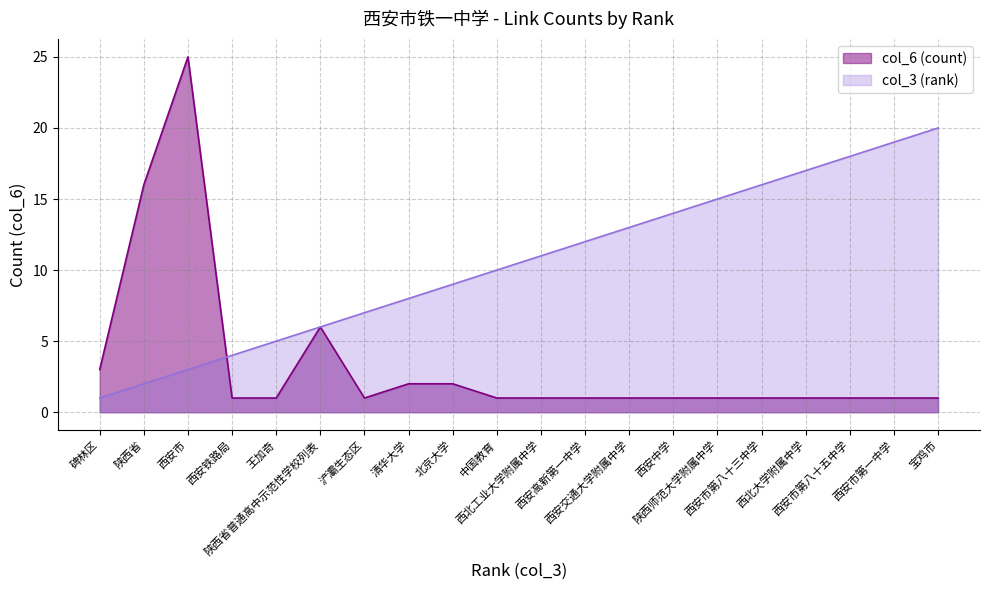

Reading right to left, list all the values displayed in this chart.

col_3 (rank): 宝鸡市=20	西安市第一中学=19	西安市第八十五中学=18	西北大学附属中学=17	西安市第八十三中学=16	陕西师范大学附属中学=15	西安中学=14	西安交通大学附属中学=13	西安高新第一中学=12	西北工业大学附属中学=11	中国教育=10	北京大学=9	清华大学=8	浐灞生态区=7	陕西省普通高中示范性学校列表=6	王加奇=5	西安铁路局=4	西安市=3	陕西省=2	碑林区=1
col_6 (count): 宝鸡市=1	西安市第一中学=1	西安市第八十五中学=1	西北大学附属中学=1	西安市第八十三中学=1	陕西师范大学附属中学=1	西安中学=1	西安交通大学附属中学=1	西安高新第一中学=1	西北工业大学附属中学=1	中国教育=1	北京大学=2	清华大学=2	浐灞生态区=1	陕西省普通高中示范性学校列表=6	王加奇=1	西安铁路局=1	西安市=25	陕西省=16	碑林区=3